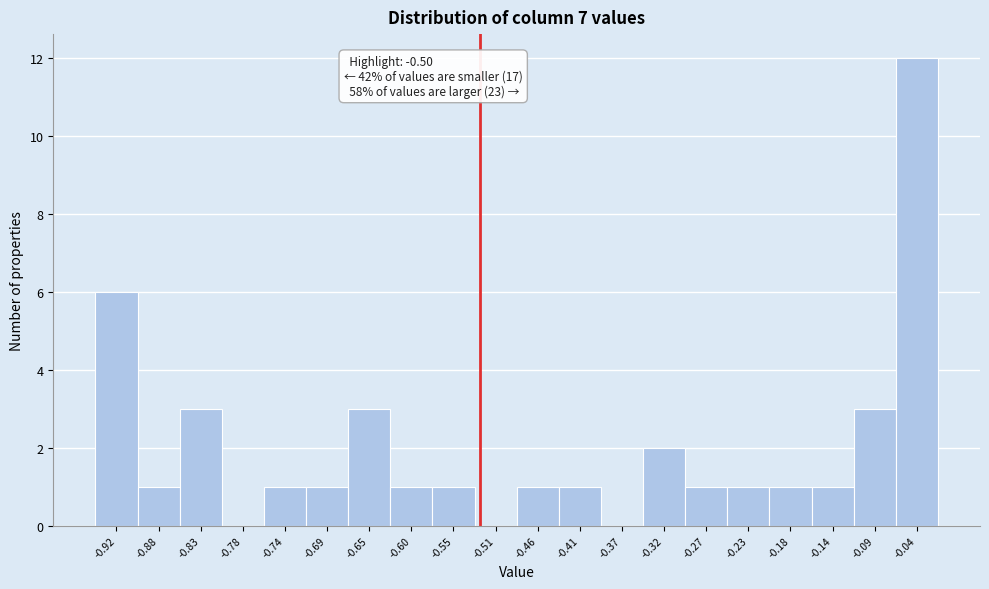

Reading left to right, list all the values displayed in this chart.

-0.92=6	-0.88=1	-0.83=3	-0.78=0	-0.74=1	-0.69=1	-0.65=3	-0.60=1	-0.55=1	-0.51=0	-0.46=1	-0.41=1	-0.37=0	-0.32=2	-0.27=1	-0.23=1	-0.18=1	-0.14=1	-0.09=3	-0.04=12